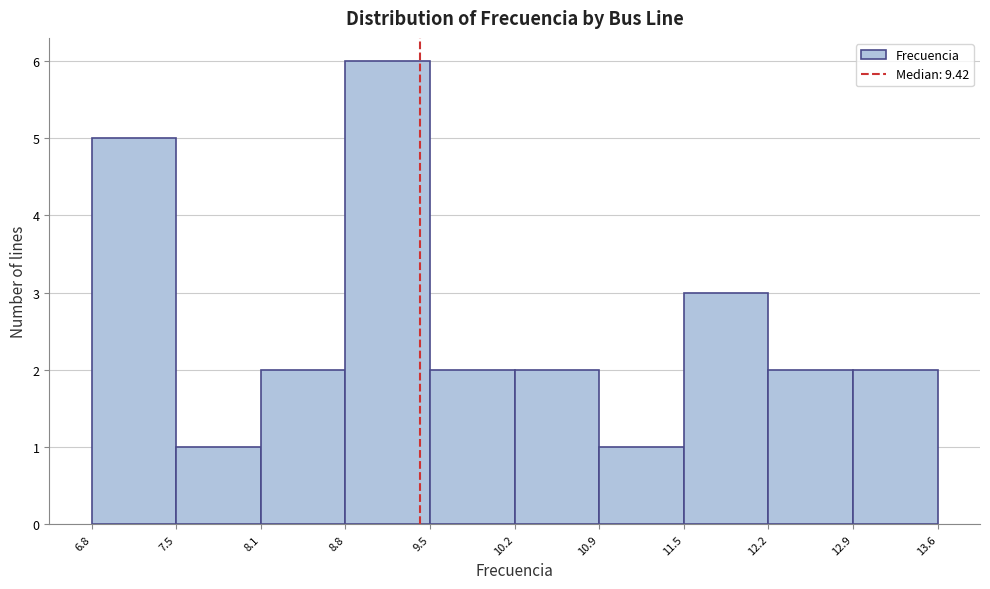

Which range on the x-axis has the tallest bar?

8.8 to 9.5